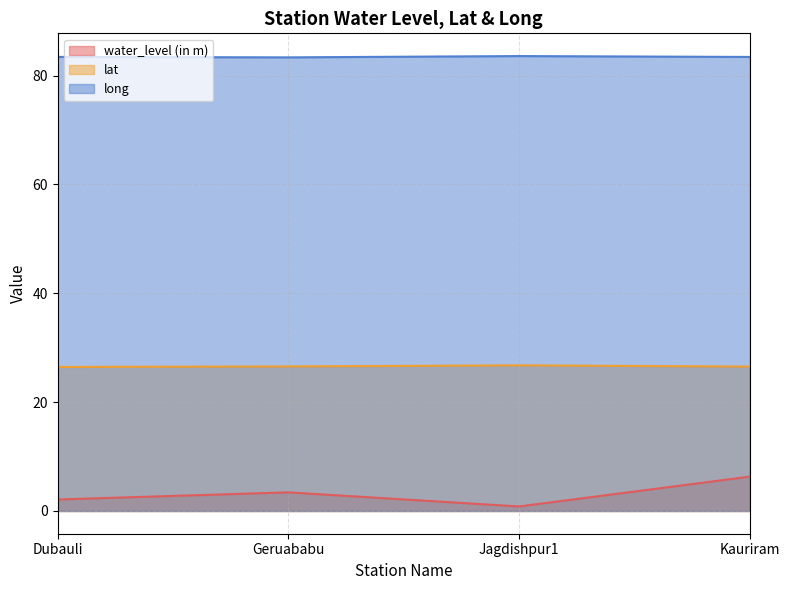

Reading left to right, what are all the values shown in this chart?

water_level (in m): Dubauli=2.1	Geruababu=3.4	Jagdishpur1=0.8	Kauriram=6.3
lat: Dubauli=26.5	Geruababu=26.6	Jagdishpur1=26.8	Kauriram=26.5
long: Dubauli=83.4	Geruababu=83.3	Jagdishpur1=83.6	Kauriram=83.4